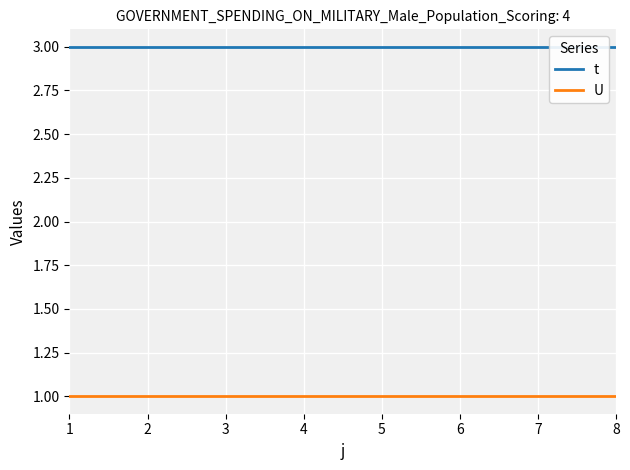

List the series in order of their overall mean, lowest first.

U, t